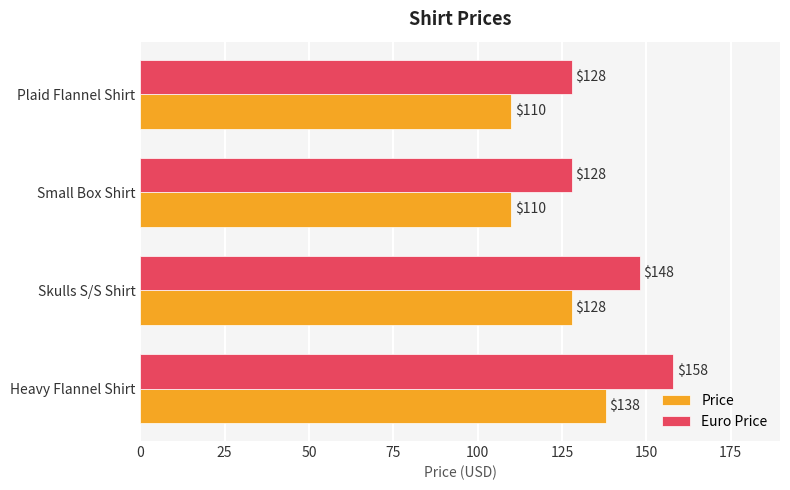

What is the difference between the highest and lowest values at Plaid Flannel Shirt?

18